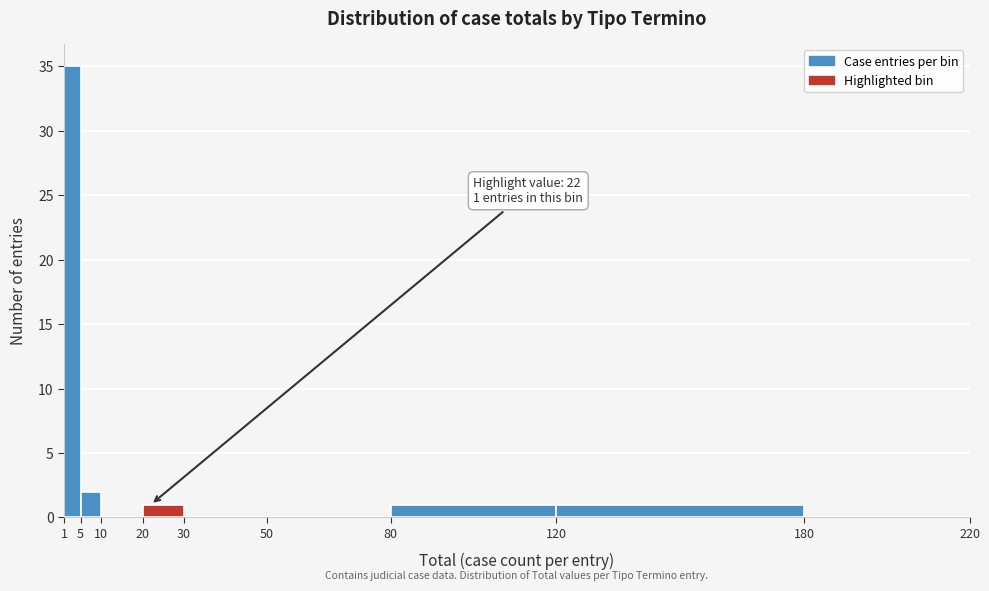

Over which range of the x-axis is the bar tallest?

1 to 5